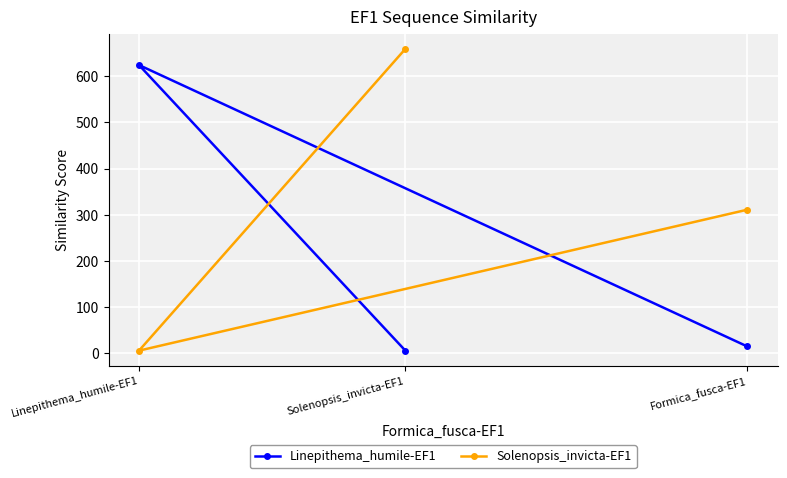

What is the difference between the second highest and minimum values in the Solenopsis_invicta-EF1 series?

305